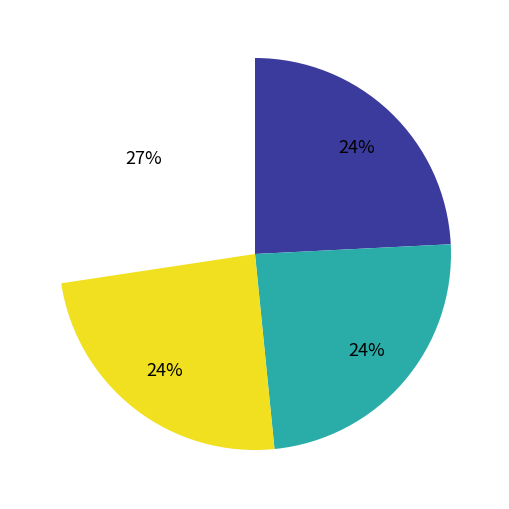

The 重阳前一日林希平民部招饮丛桂山房时桃花与菊并开亦奇事也诗纪之二首 其二 slice represents 24% of the pie. True or false?

True